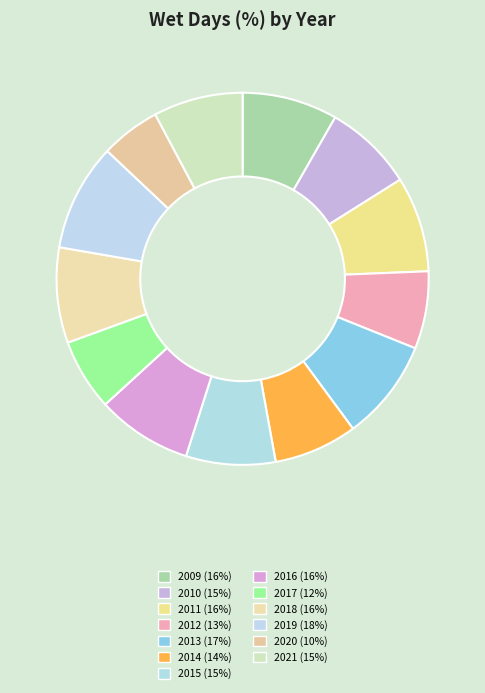

Combined, do 2009 and 2019 account for over 50%?

No